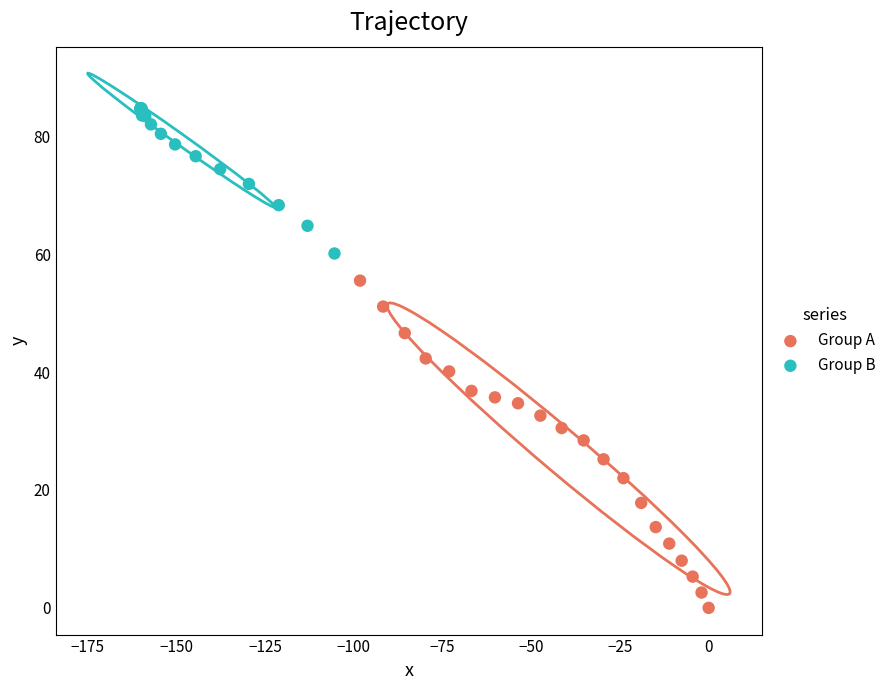

Which series reaches the minimum Y coordinate?

Group A